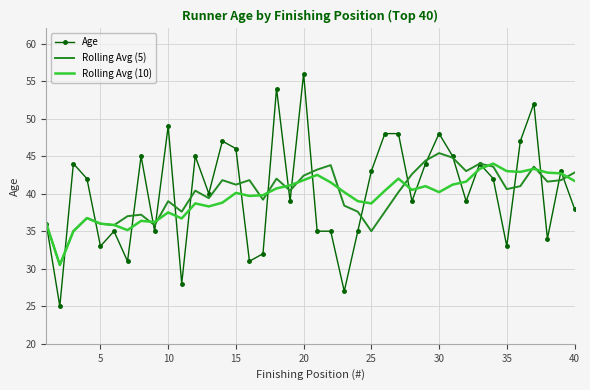

What is the smallest value displayed?

25.0